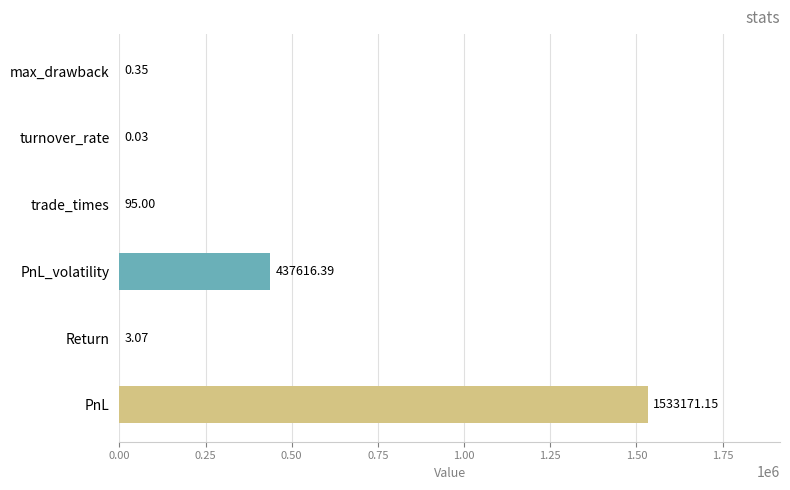

At which category does the chart reach its peak across all series?

PnL